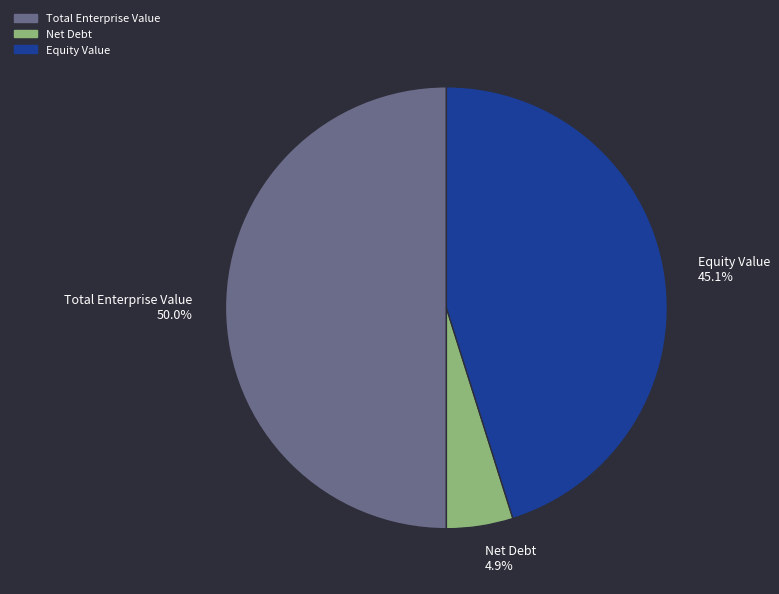

Does Equity Value represent more than half of the total?

No